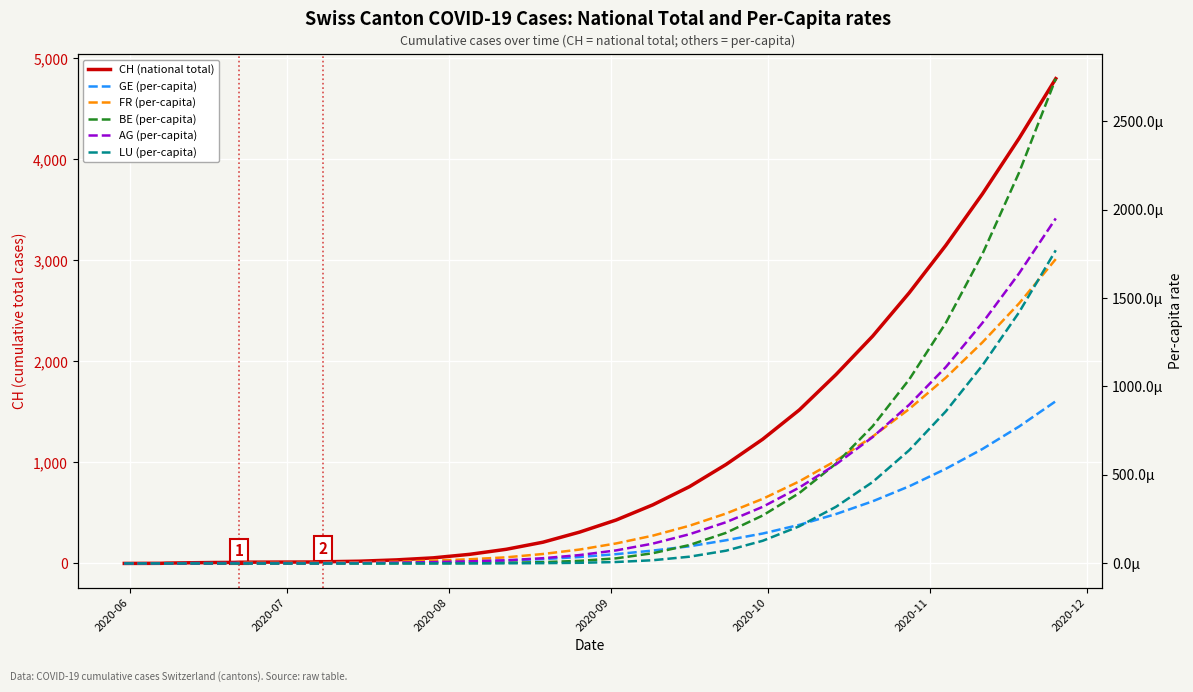

How many positive values does the BE (per-capita) series have?

20